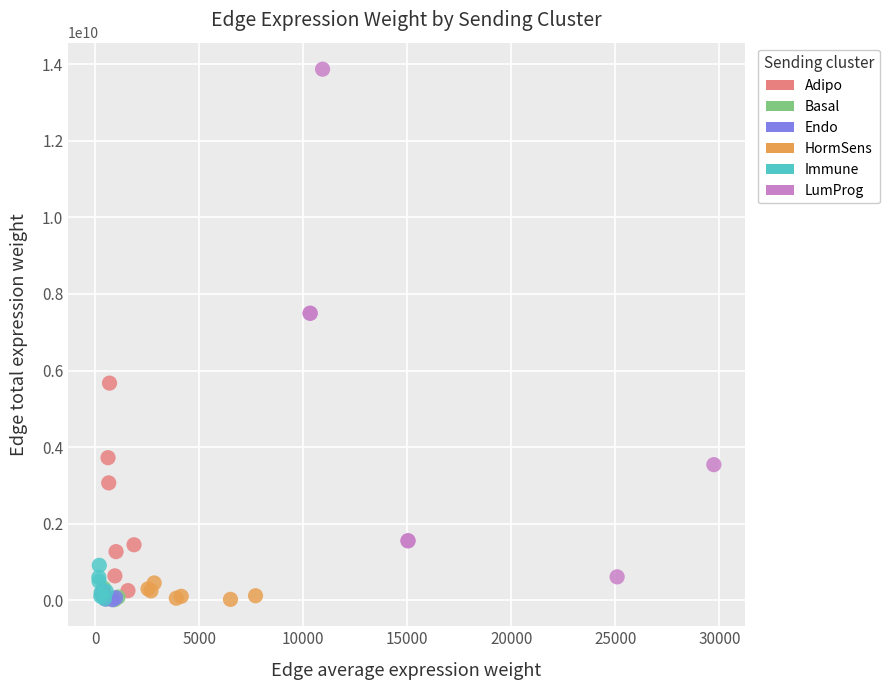

Which series contains the highest Y value?

LumProg